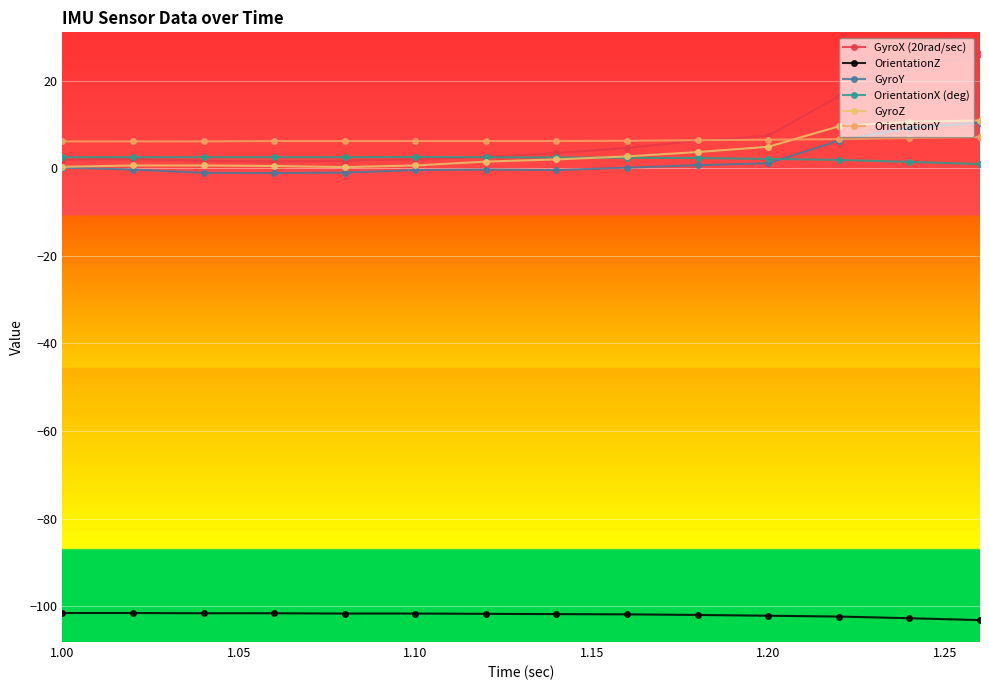

What is the maximum value for OrientationX (deg)?

2.6